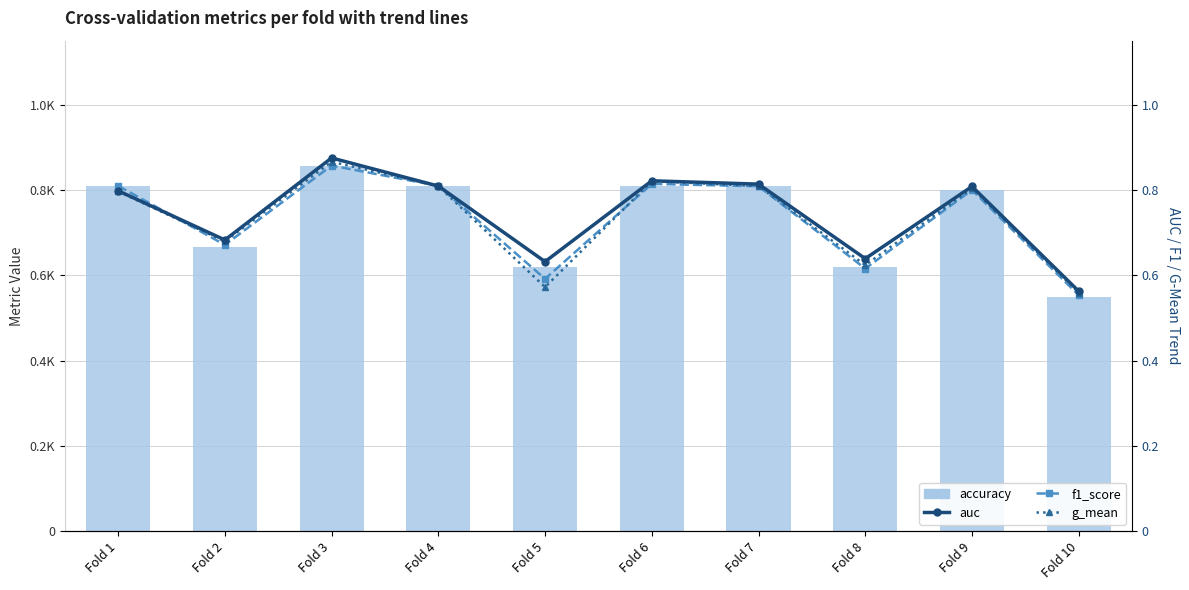

What is the minimum value for accuracy?

0.6